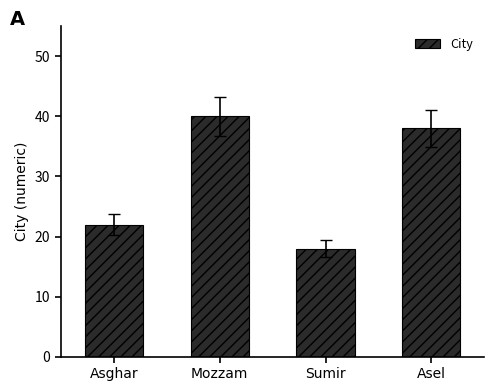

What is the sum of all values?

118